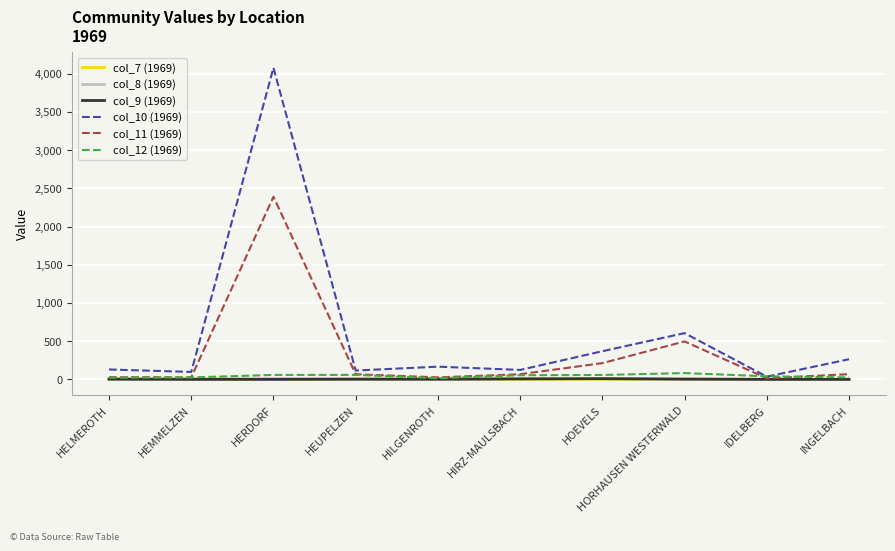

How many lines are shown in the chart?

6